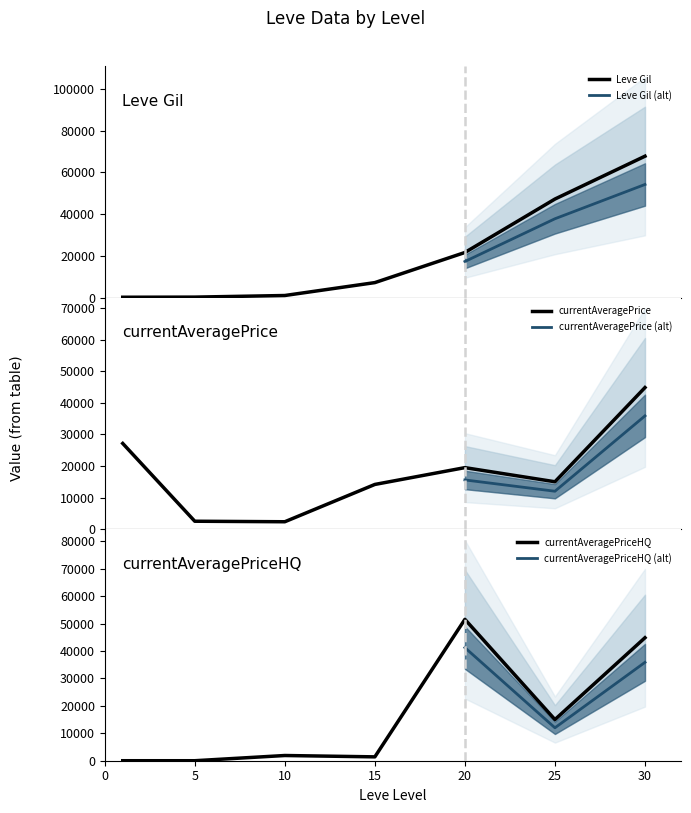

The currentAveragePriceHQ series shows 23878 at 20. True or false?

False